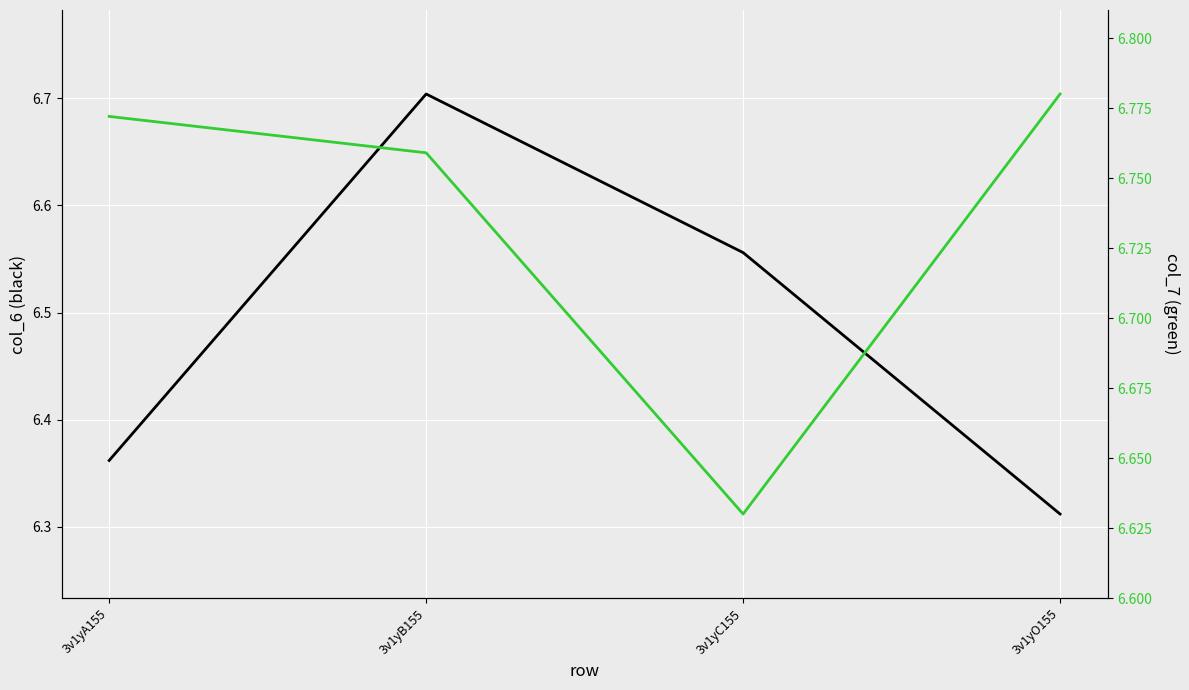

The value of col_6 at 3v1yB155 is 6.7. True or false?

True